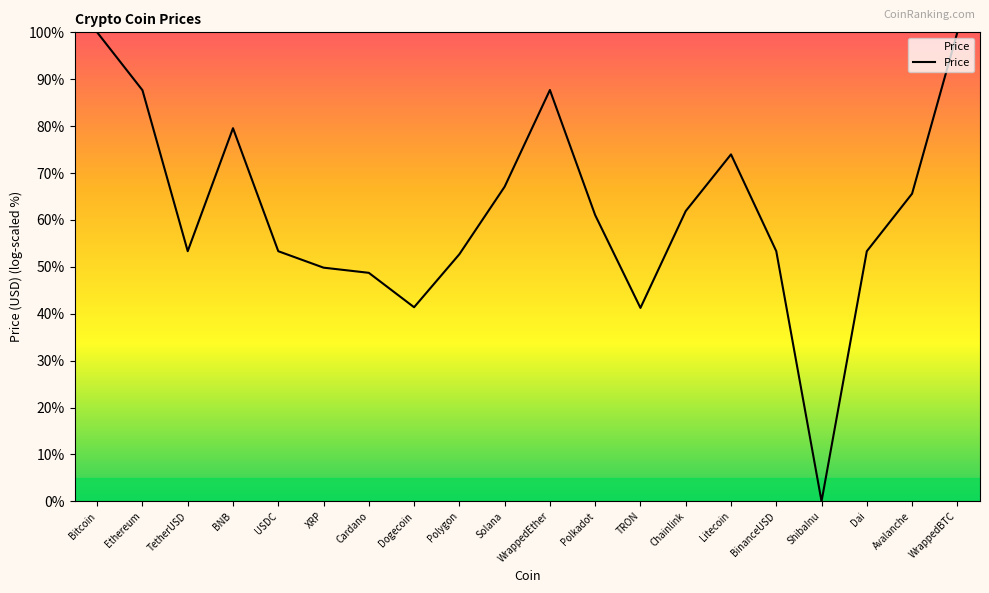

The value at BNB is 79.6. True or false?

True